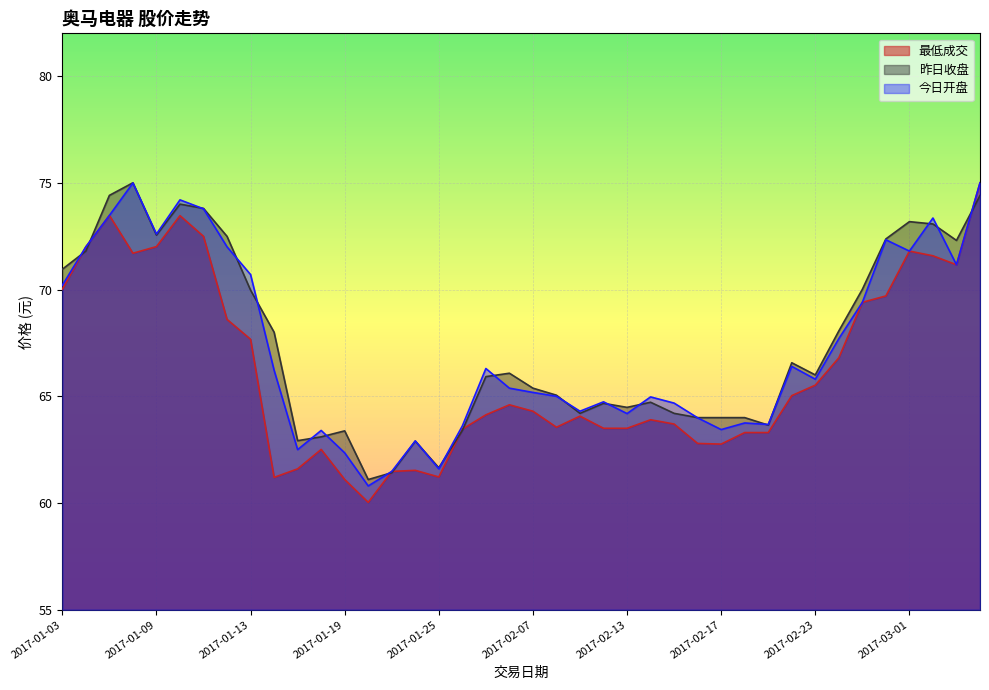

Rank the series by their average value, from highest to lowest.

昨日收盘, 今日开盘, 最低成交